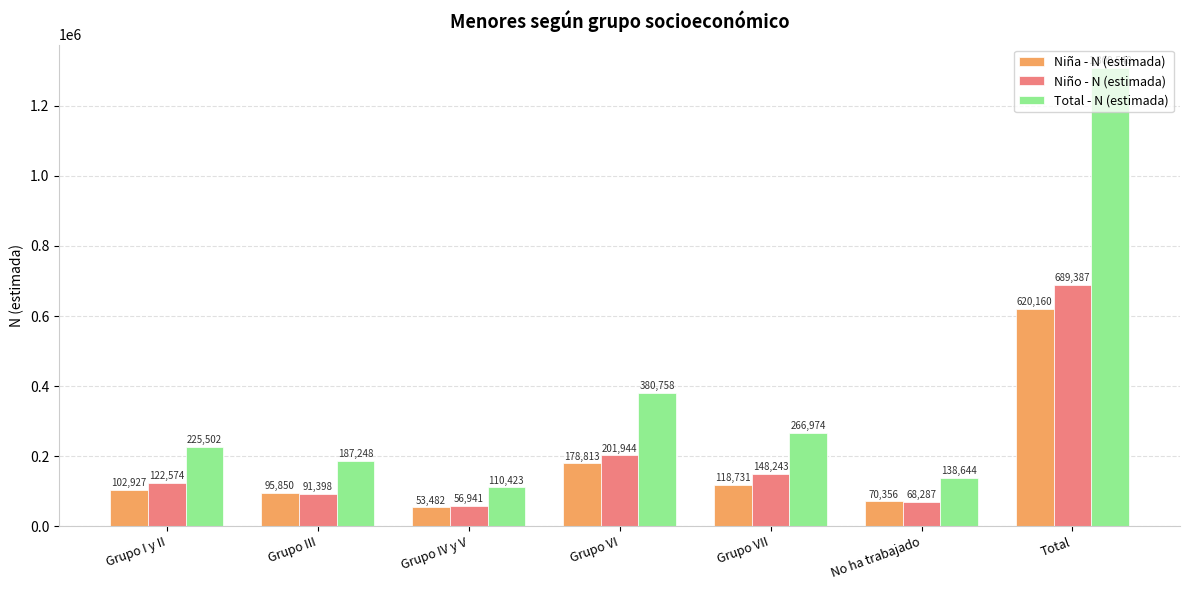

How many distinct data groups are displayed?

3